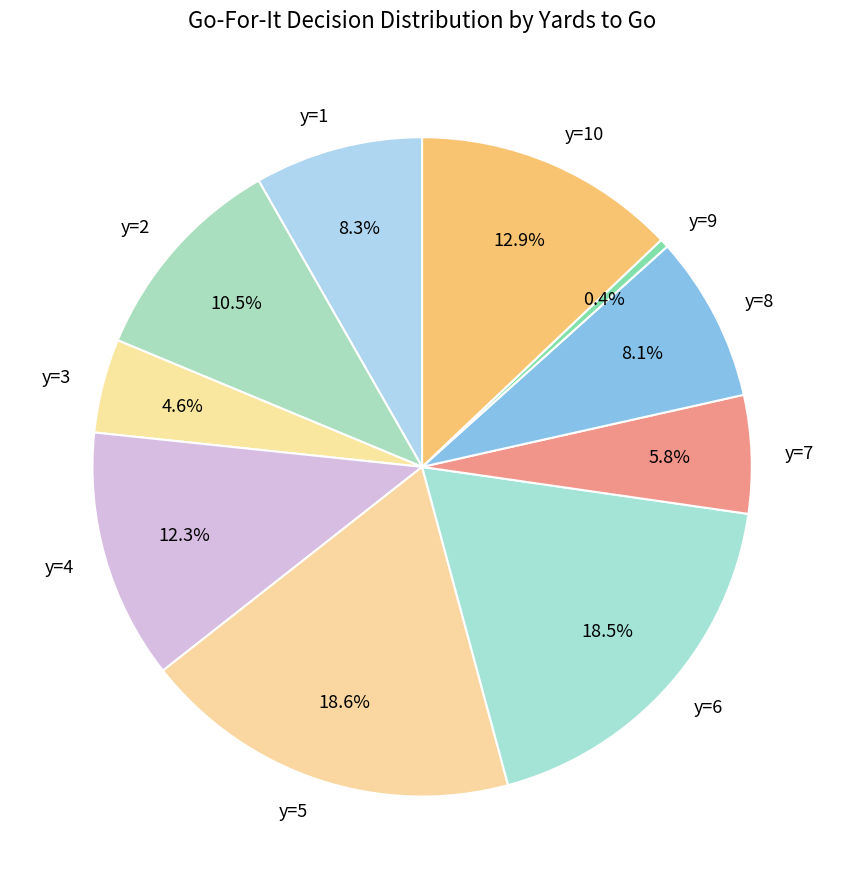

True or false: y=1 accounts for 8% of the total.

True